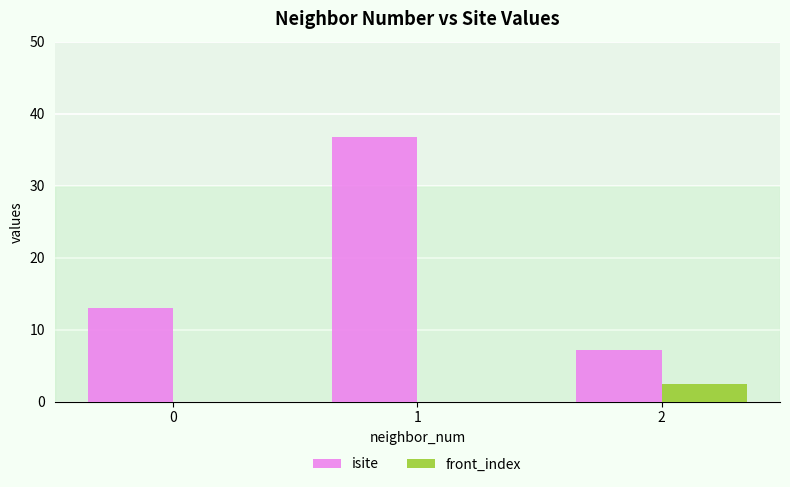

What are all the series names shown in the legend?

isite, front_index